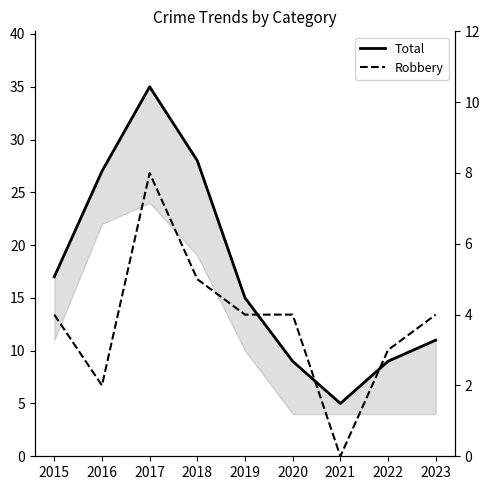

At which label does Total reach its minimum?

2021